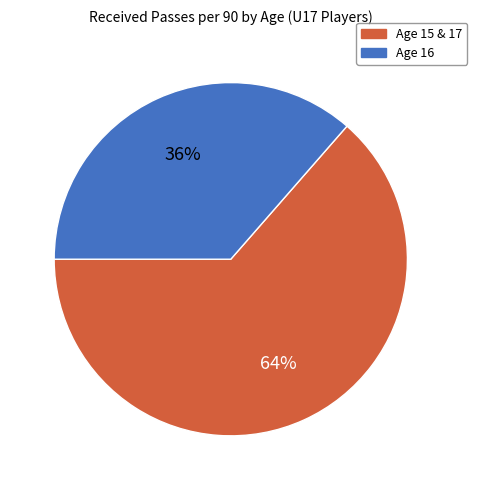

To the nearest percent, what is the average slice percentage?

50%